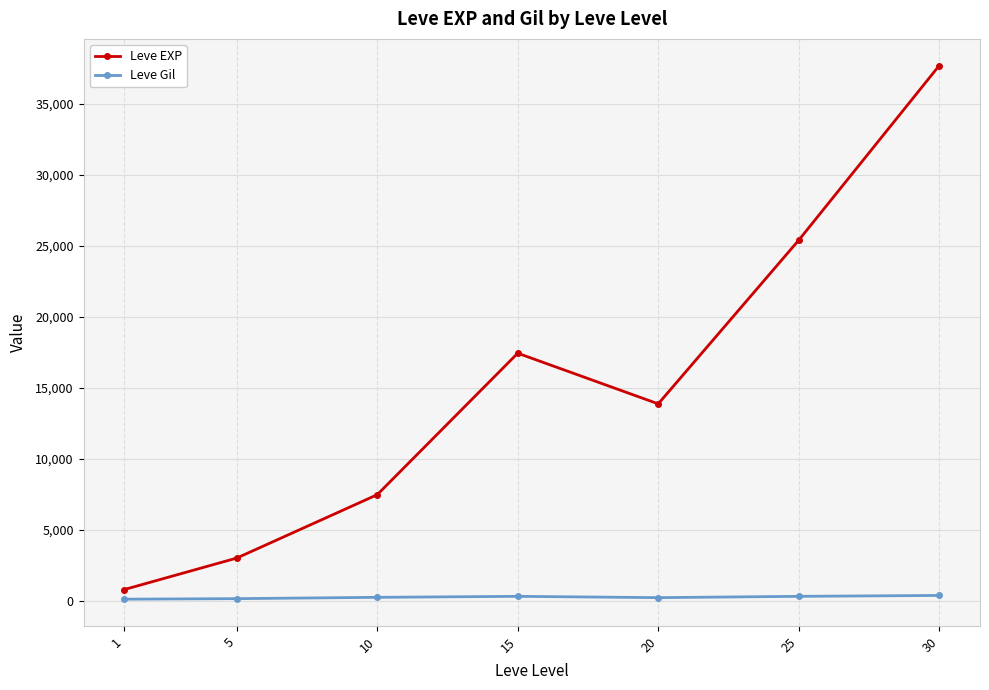

Where is the first local maximum for Leve EXP?

15